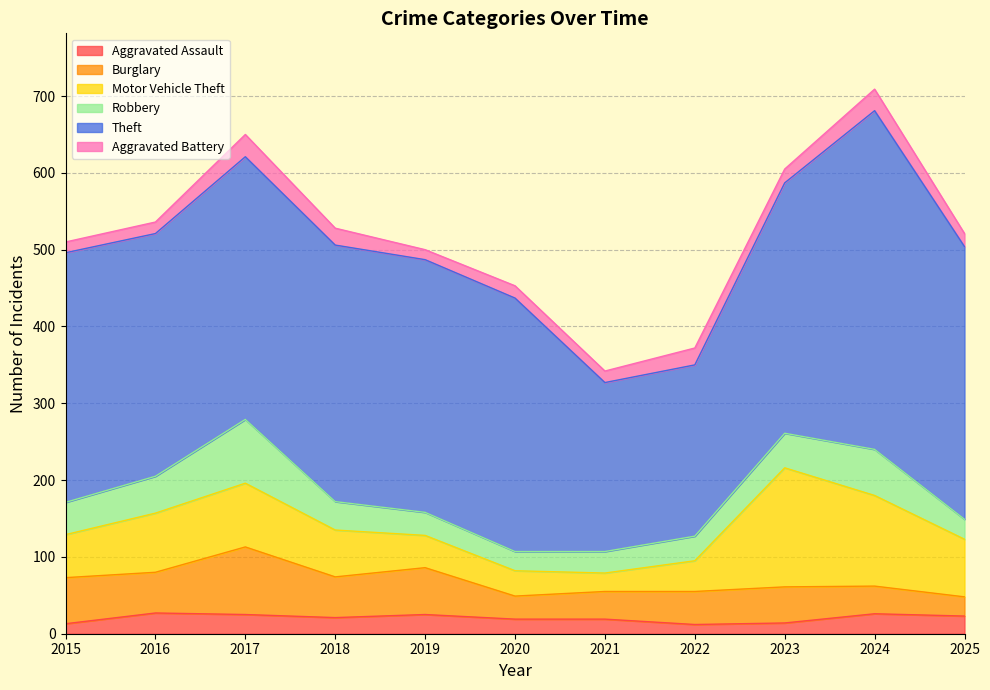

Reading right to left, transcribe all the data shown in this chart.

Aggravated Assault: 23	26	14	12	19	19	25	21	25	27	13
Burglary: 25	36	47	43	36	30	61	53	88	53	60
Motor Vehicle Theft: 75	118	155	40	24	33	42	61	83	77	56
Robbery: 26	60	45	32	28	25	30	37	83	48	42
Theft: 355	441	326	223	220	330	329	334	342	316	325
Aggravated Battery: 17	28	18	22	15	16	13	22	29	15	14